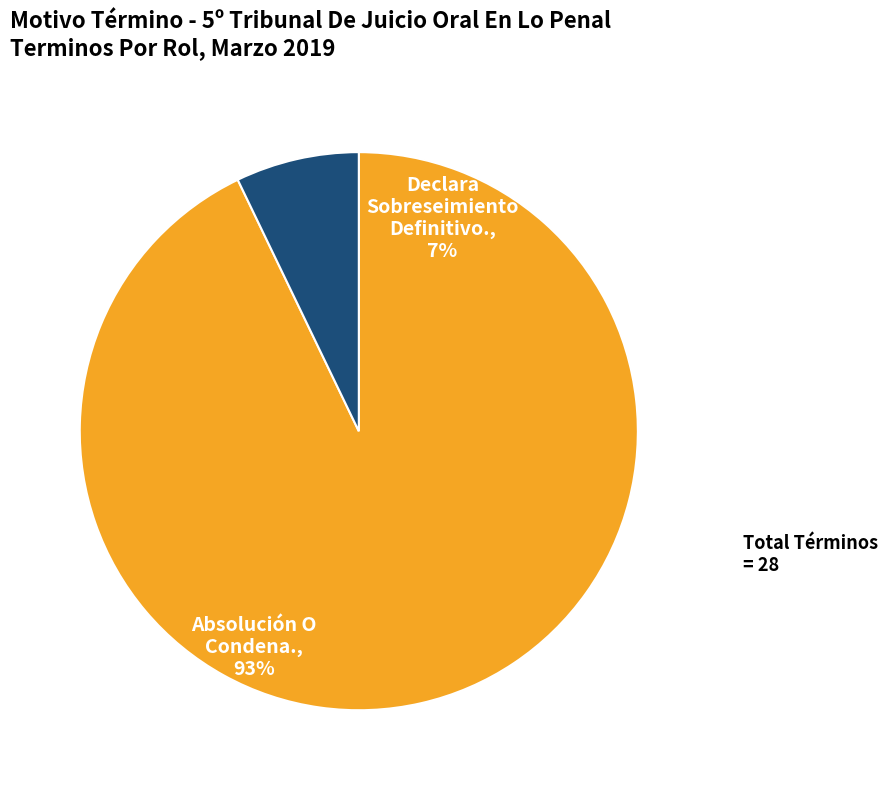

Between Declara Sobreseimiento Definitivo. and Absolución O Condena., which is larger?

Absolución O Condena.